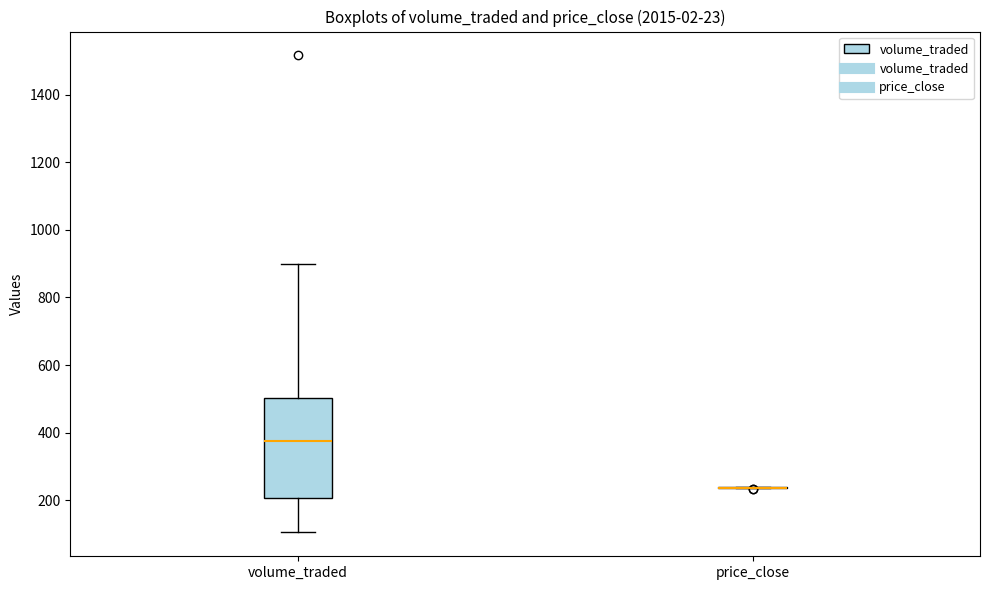

Reading left to right, read every box against the y-axis: the position of its median line, the range the box covers, and the ends of its whiskers. The values are not printed on the chart, so give them approximately, as read against the axis.

volume_traded: median 380, box 200 to 500, whiskers 100 to 900
price_close: box collapsed to a line at 240, whiskers 240 to 240